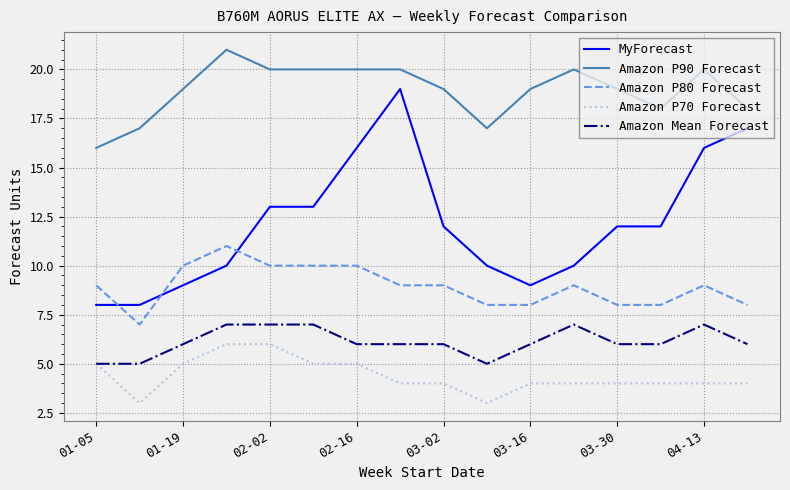

Which series has the widest spread of values?

MyForecast